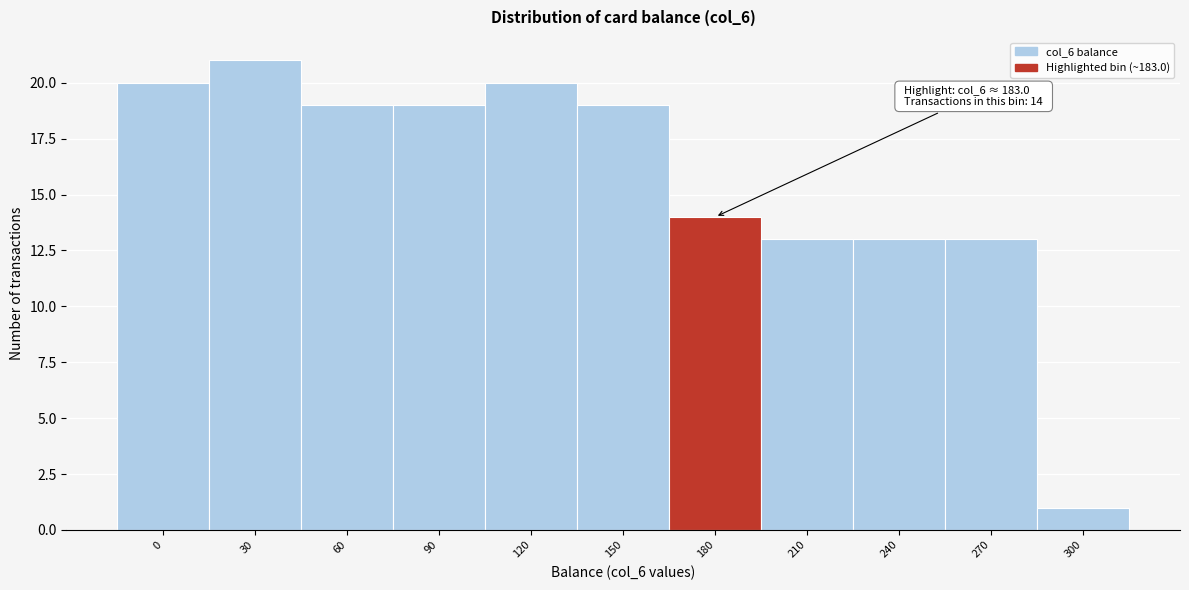

Reading left to right, what are all the values shown in this chart?

20	21	19	19	20	19	14	13	13	13	1